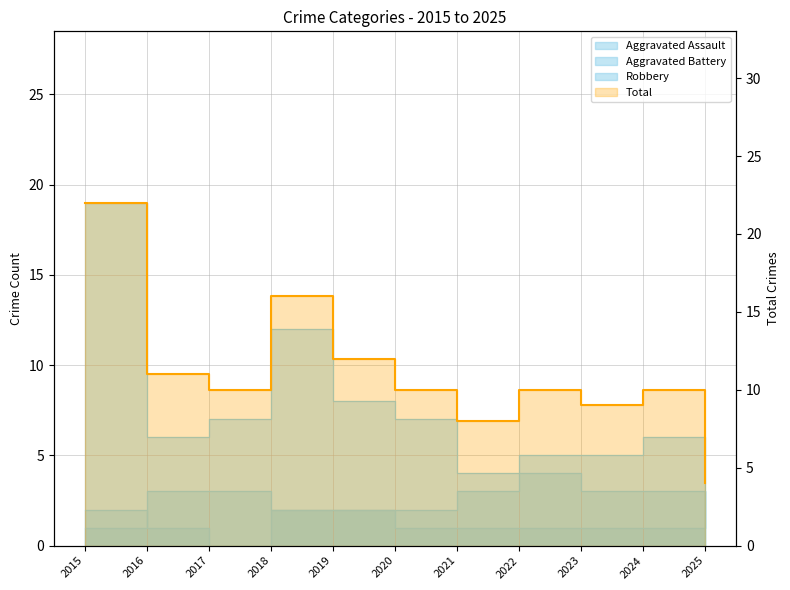

How many data points does each series have?

11